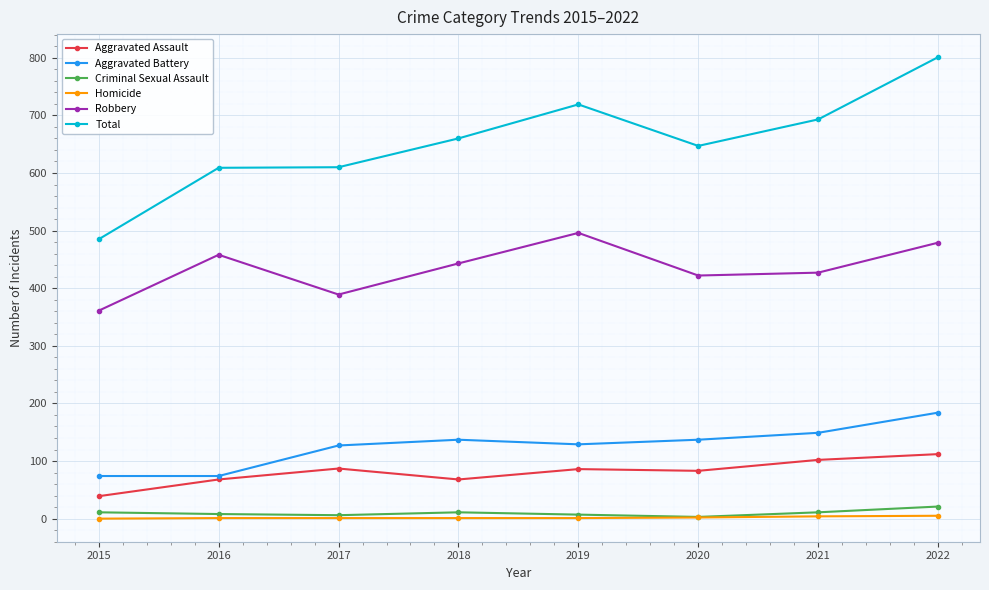

What is the sum of the Robbery values at 2018 and 2020?

865